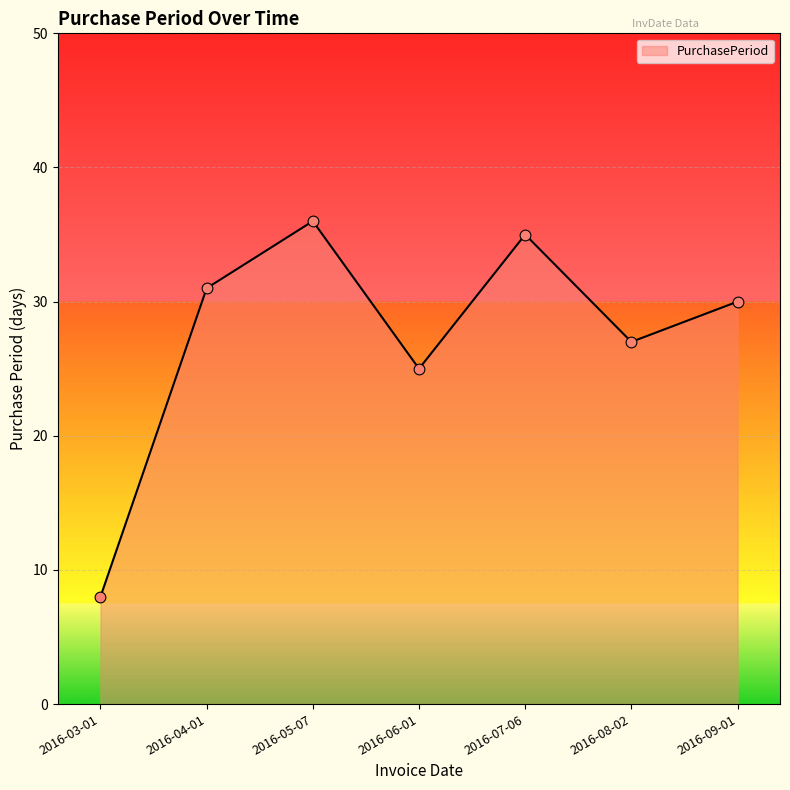

What is the ratio of the value at 2016-05-07 to the value at 2016-09-01?

1.2